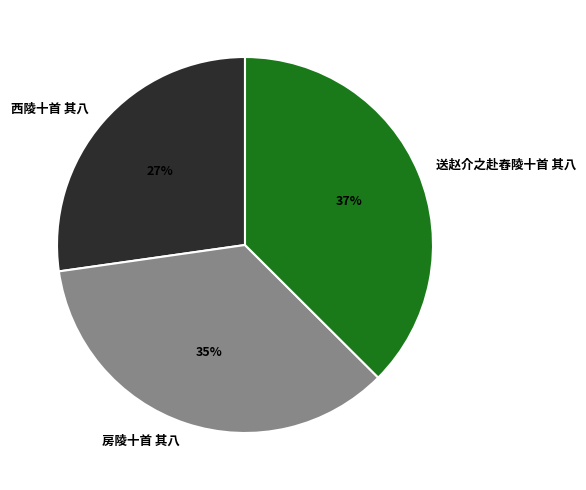

To the nearest percent, what percentage of the pie is 送赵介之赴舂陵十首 其八?

37%